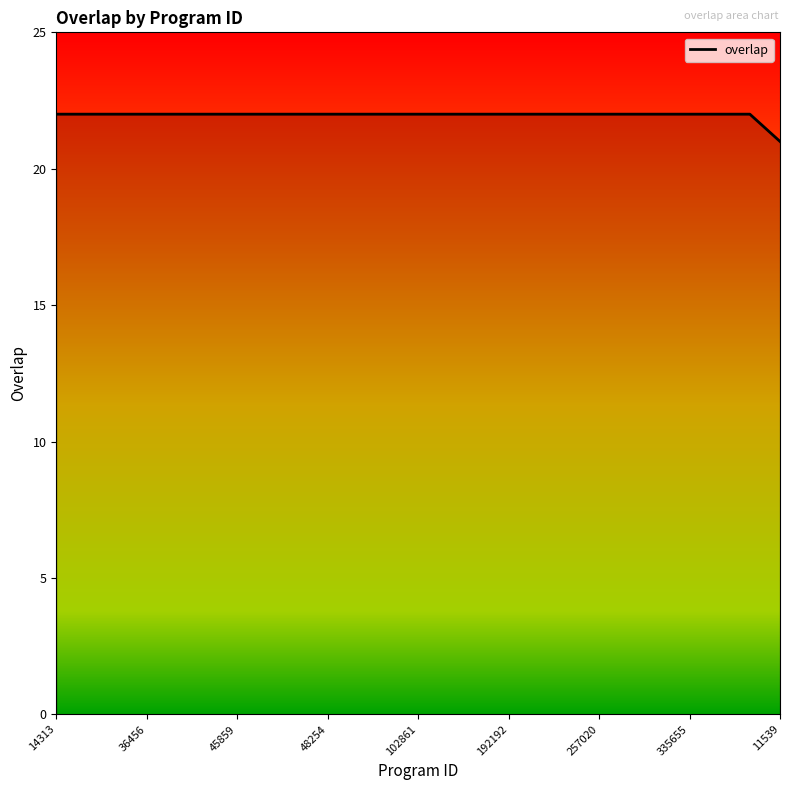

What is the minimum value shown in the chart?

21